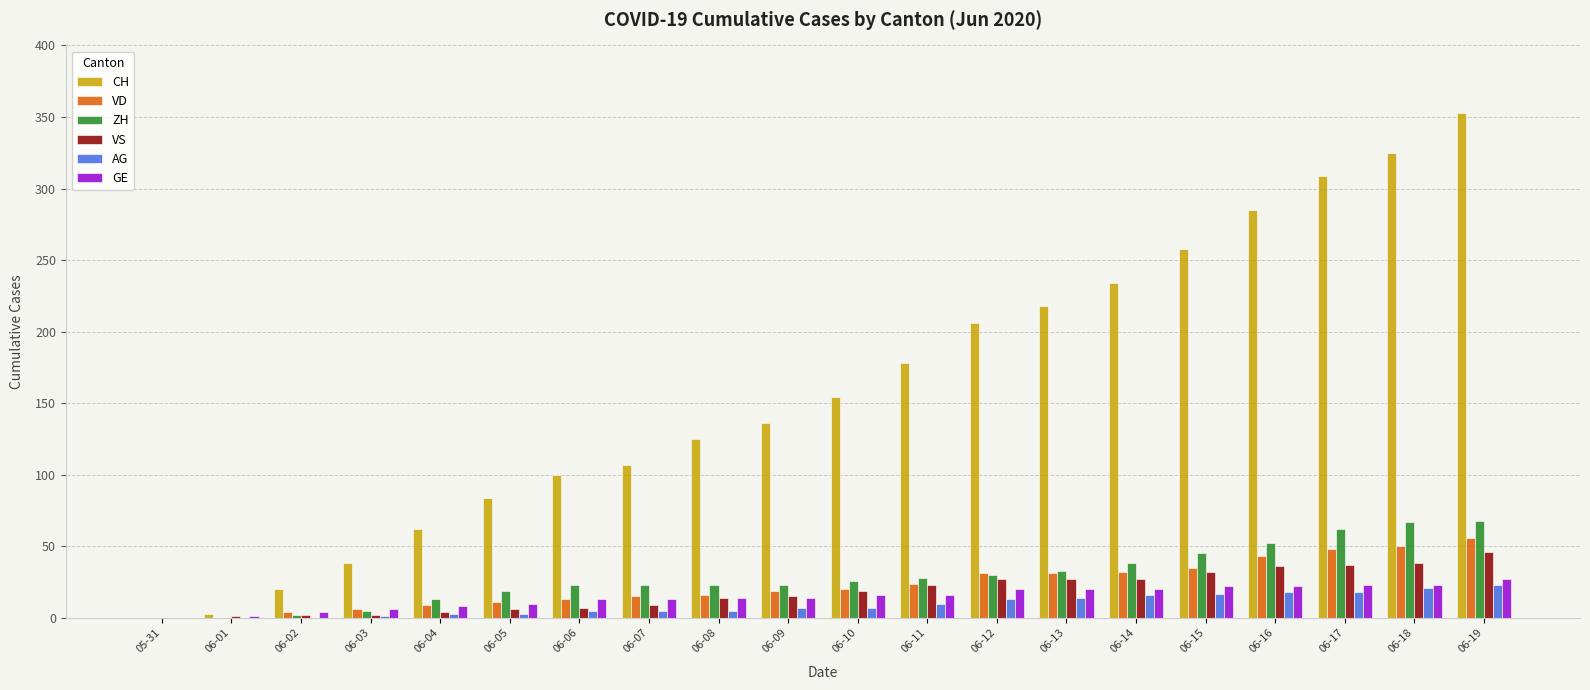

Is the value of VS at 06-02 greater than the value of CH at 06-17?

No